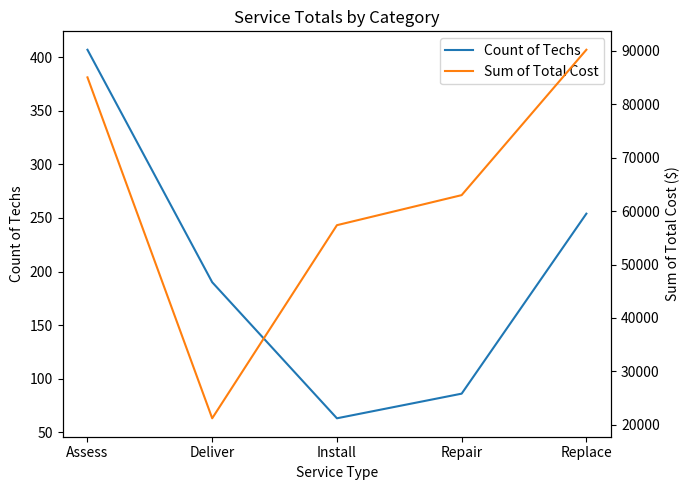

Reading left to right, transcribe all the data shown in this chart.

Count of Techs: 407.0	190.0	63.0	86.0	254.0
Sum of Total Cost: 85035.0	21213.2	57363.1	62989.0	90202.0